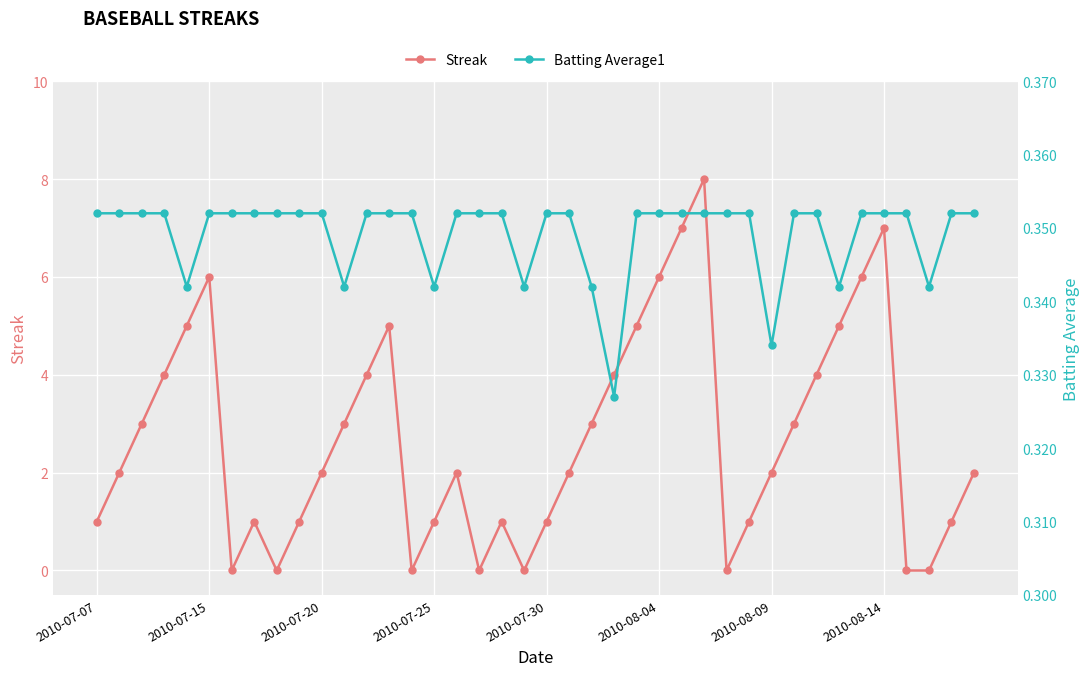

What is the highest value of the Streak series?

8